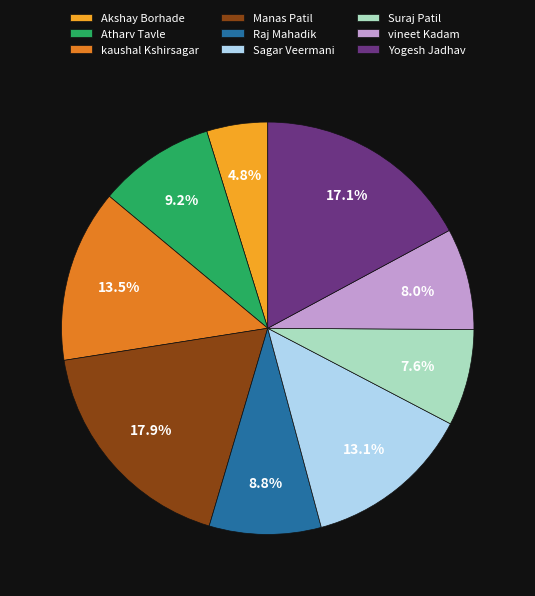

What percentage is the Suraj Patil slice, to the nearest percent?

8%